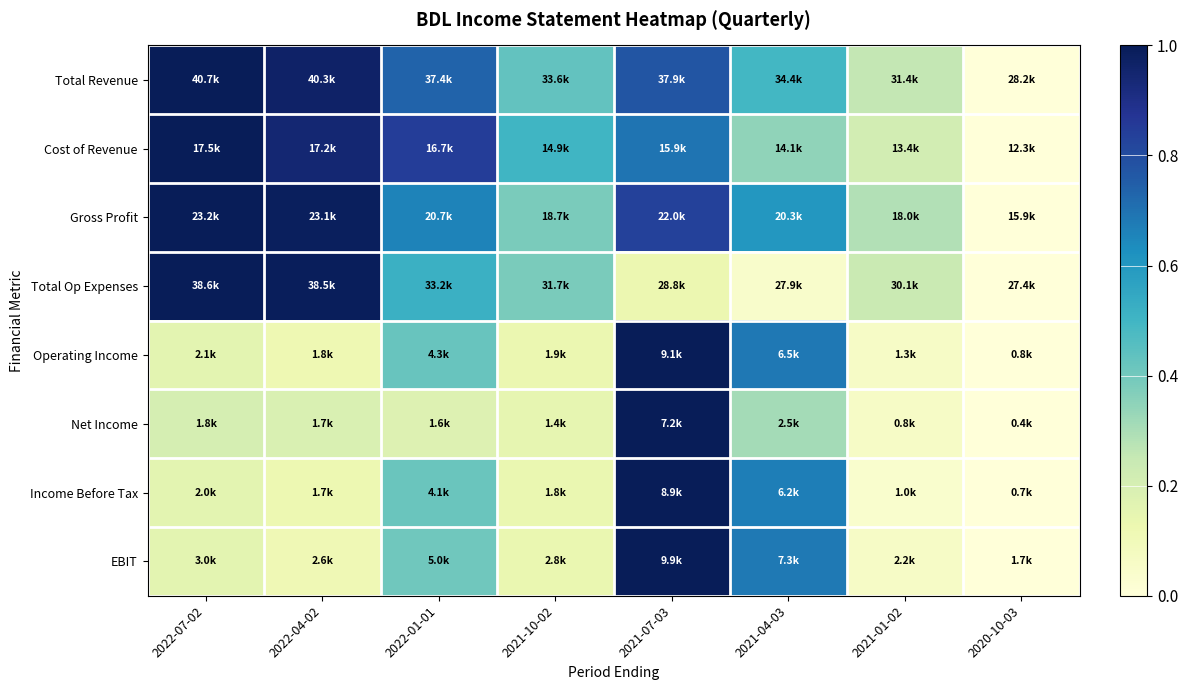

Rank the series at 2021-04-03 from highest to lowest value.

Operating Income, EBIT, Income Before Tax, Gross Profit, Total Revenue, Cost of Revenue, Net Income, Total Op Expenses